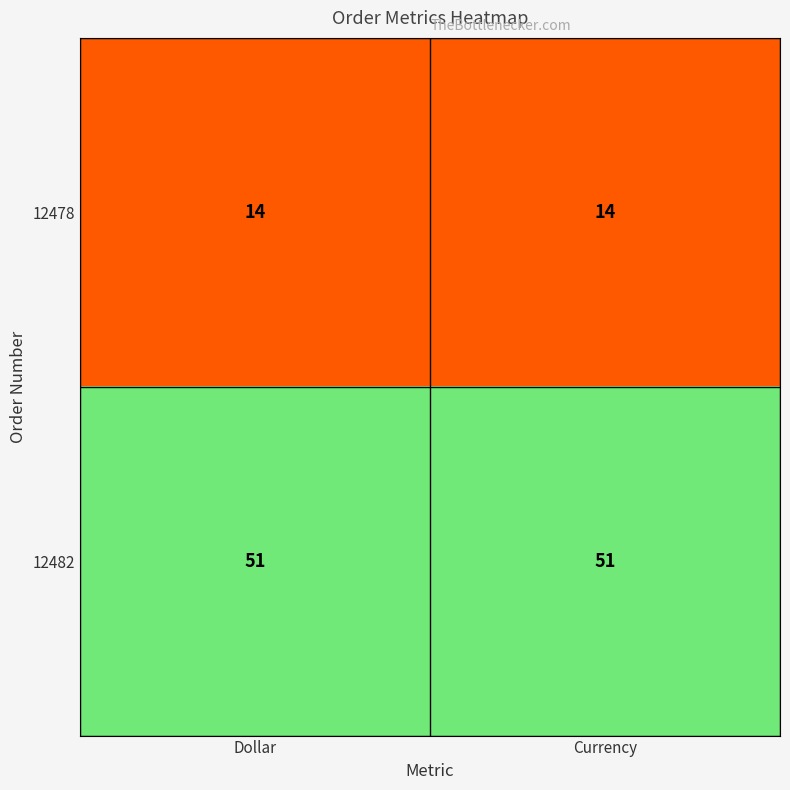

How many series are shown in this chart?

2